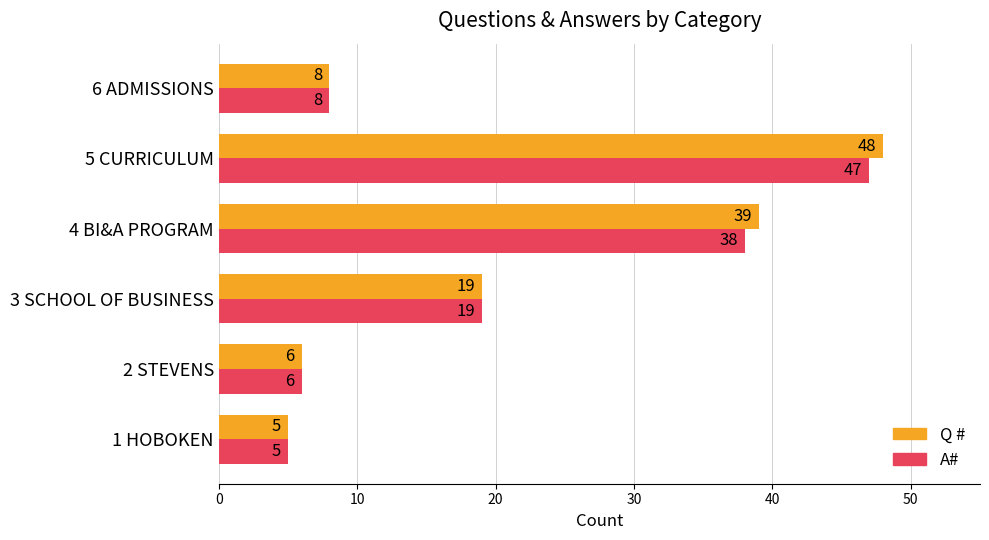

What is the difference between the maximum and minimum values in the A# series?

42